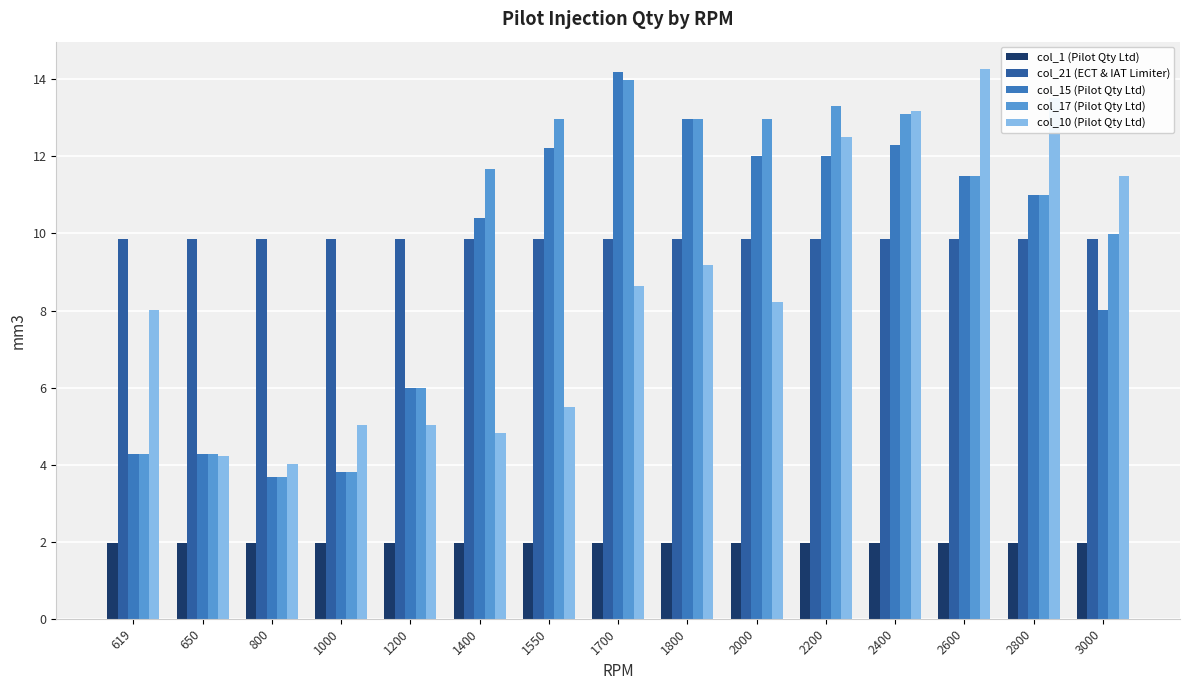

What is the difference between the highest and lowest values at 1800?

11.0